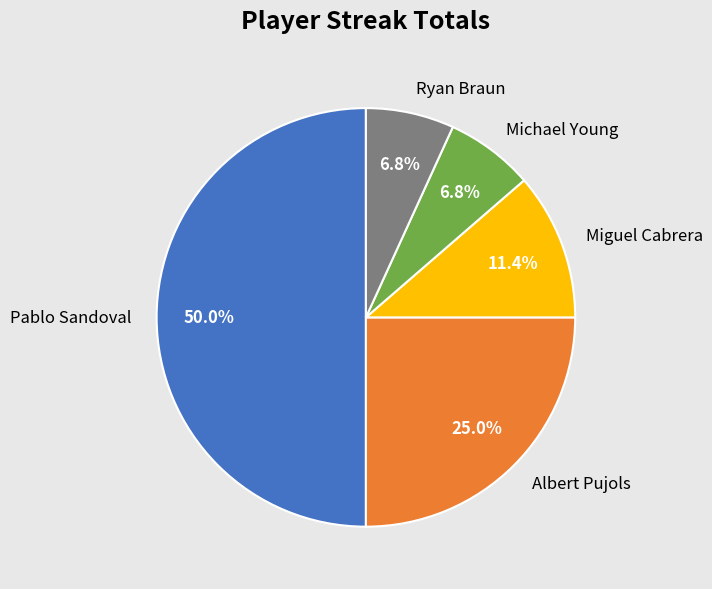

Is Ryan Braun the majority of the pie?

No